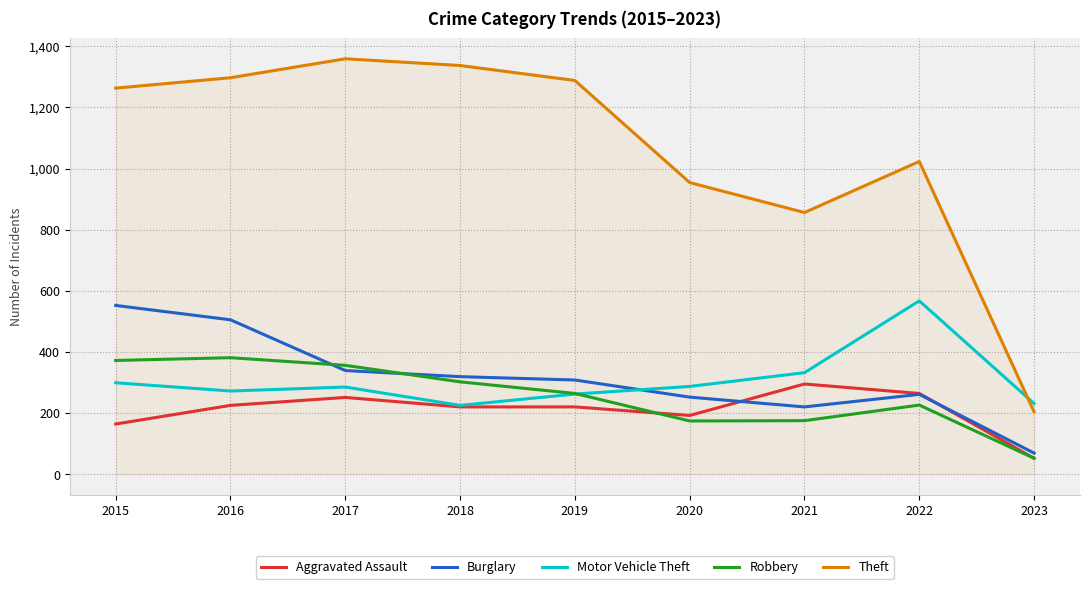

At which label does Burglary first exceed 308?

2015